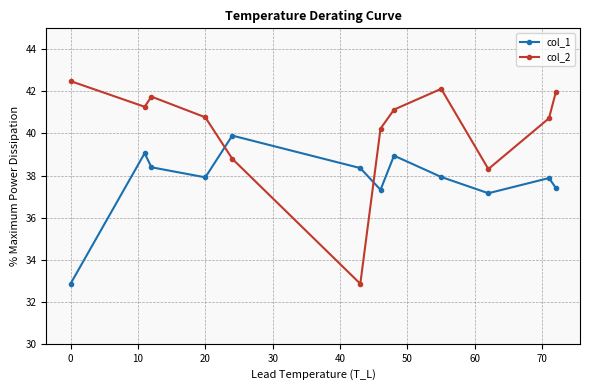

How many values in the col_1 series exceed 37?

11